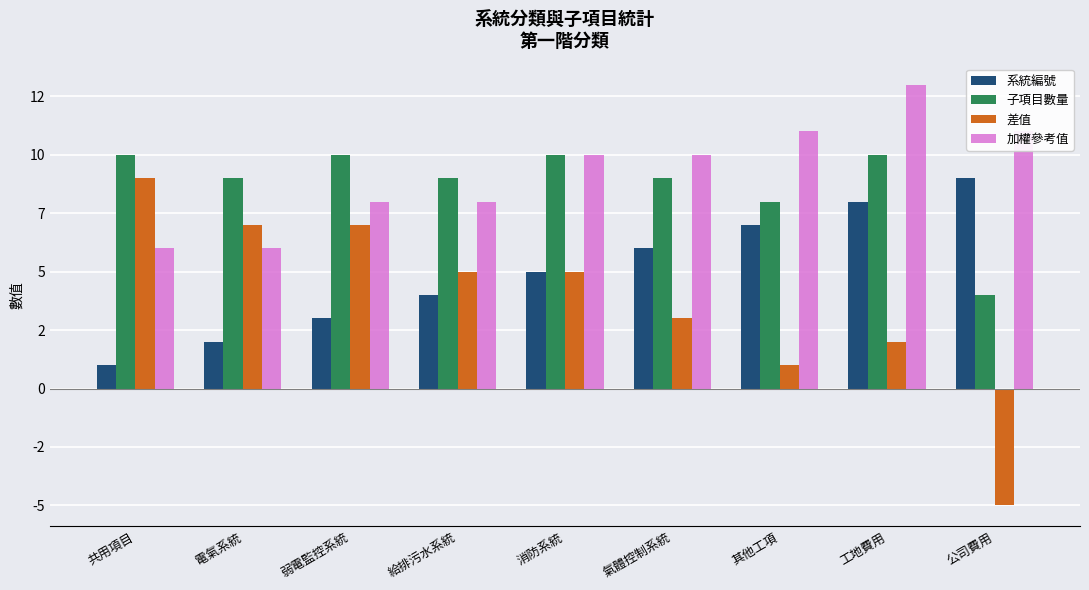

Read the 系統編號 value at 給排污水系統.

4